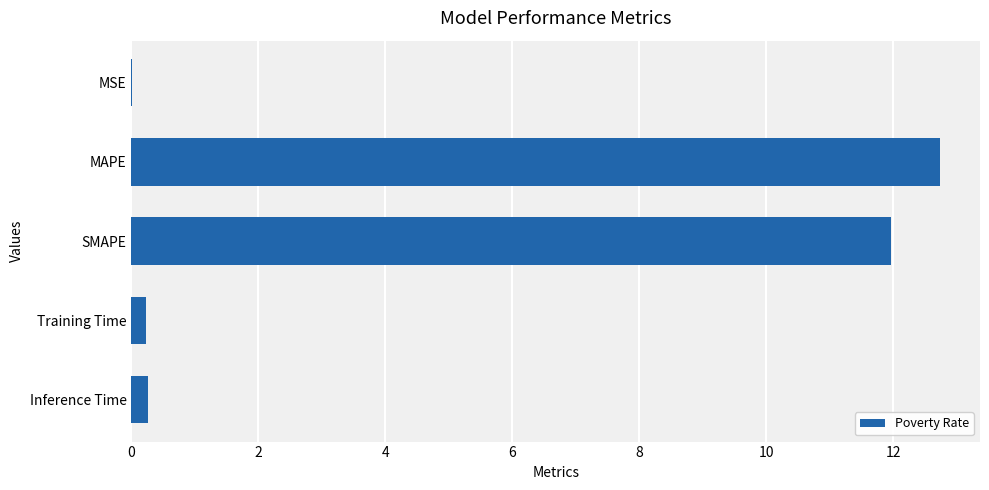

Are the bars horizontal?

Yes